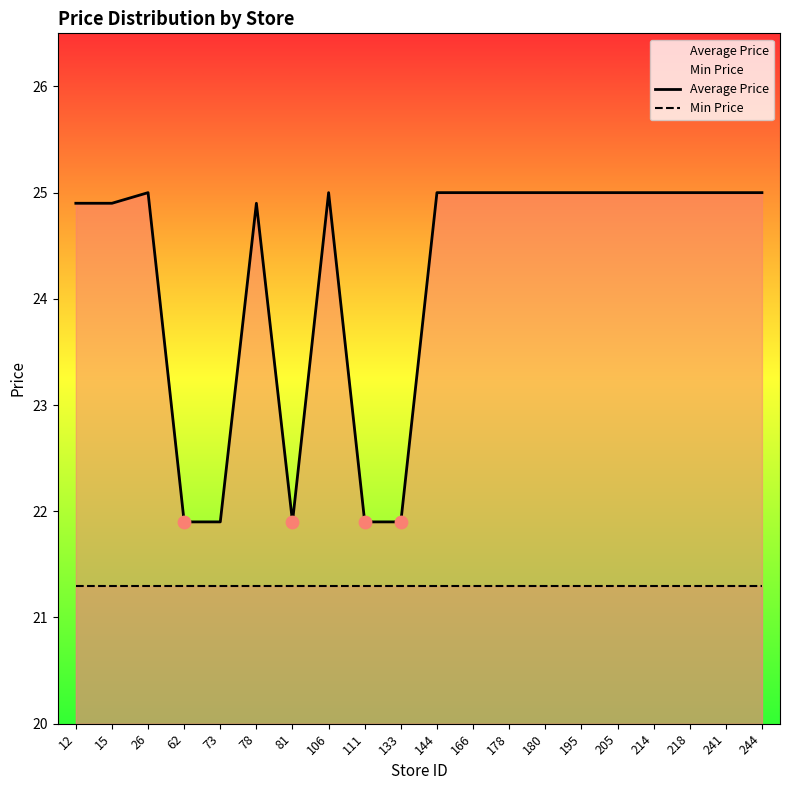

Which series has the largest Y range (max minus min)?

Average Price